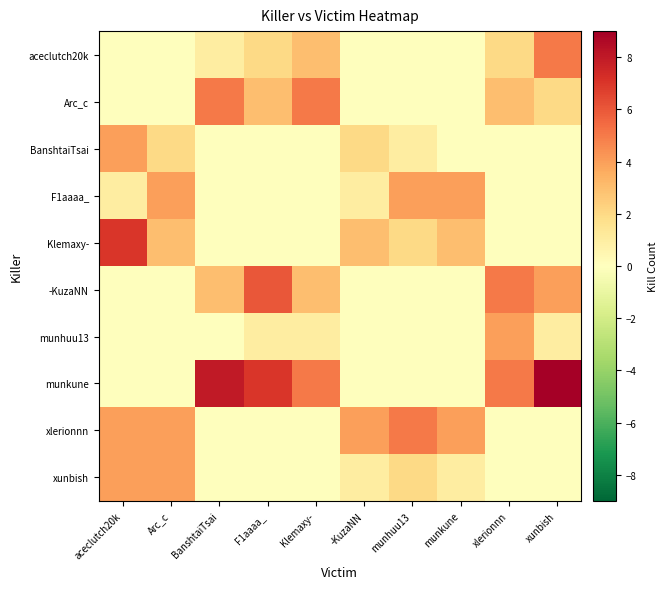

List the series in order of their peak value, highest first.

munkune, Klemaxy-, -KuzaNN, aceclutch20k, Arc_c, xlerionnn, BanshtaiTsai, F1aaaa_, munhuu13, xunbish